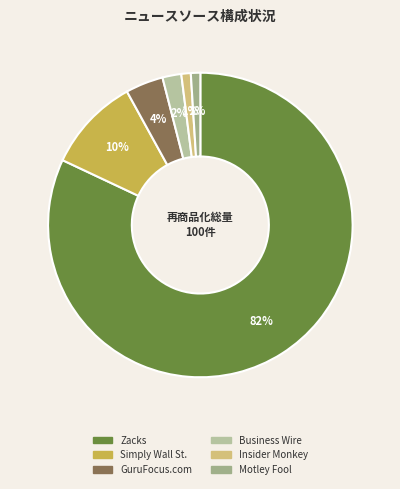

What percentage do Motley Fool and Insider Monkey together represent?

2.0%